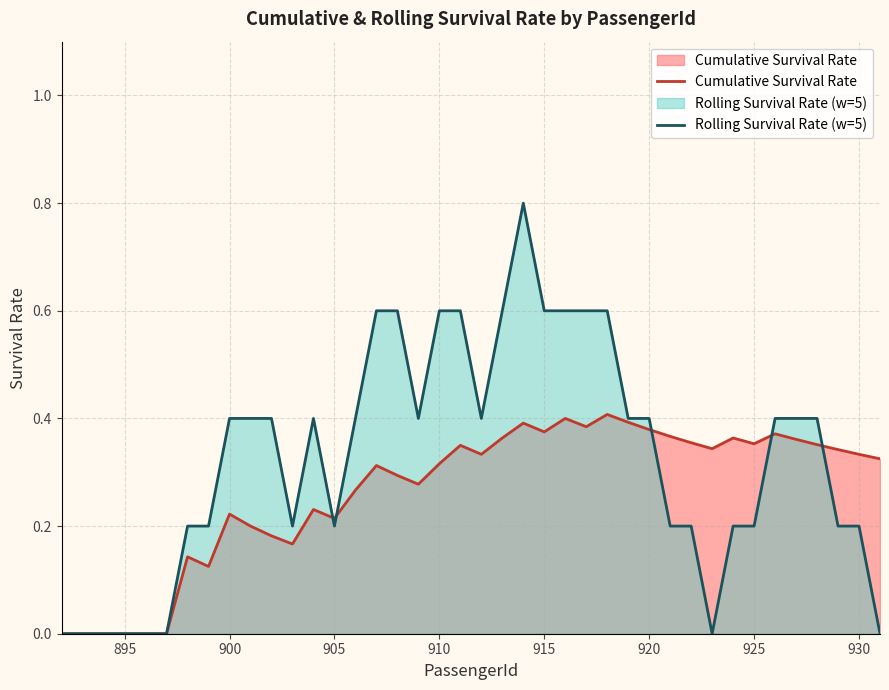

Which series has the largest total across all categories?

Rolling Survival Rate (w=5)